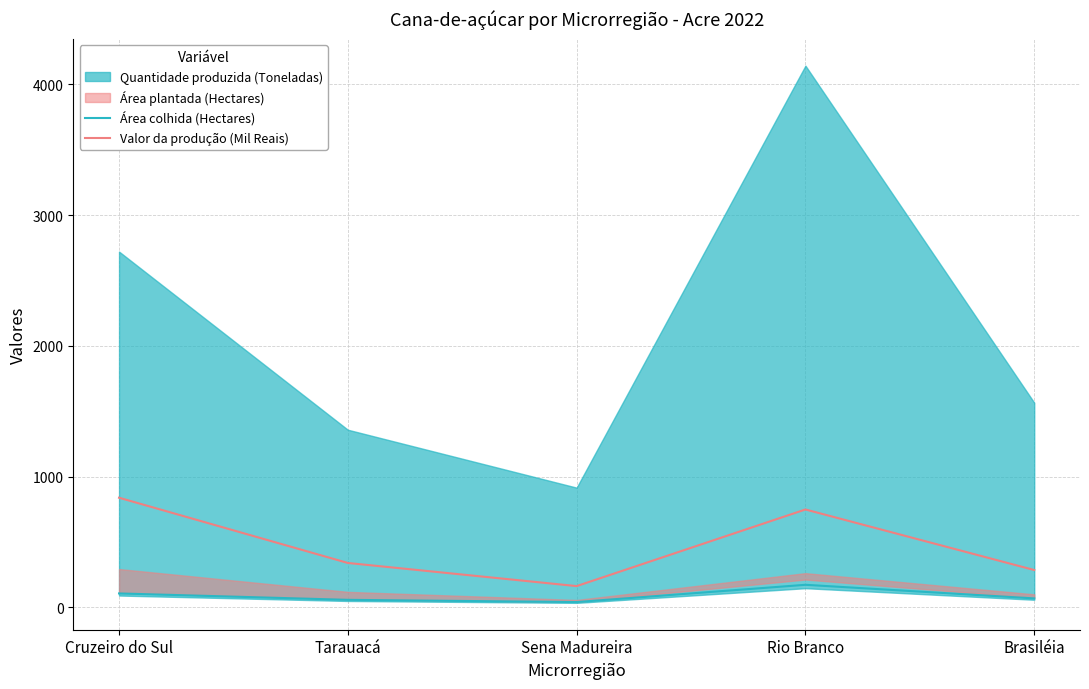

How many interior local peaks does the Área colhida (Hectares) series have?

1